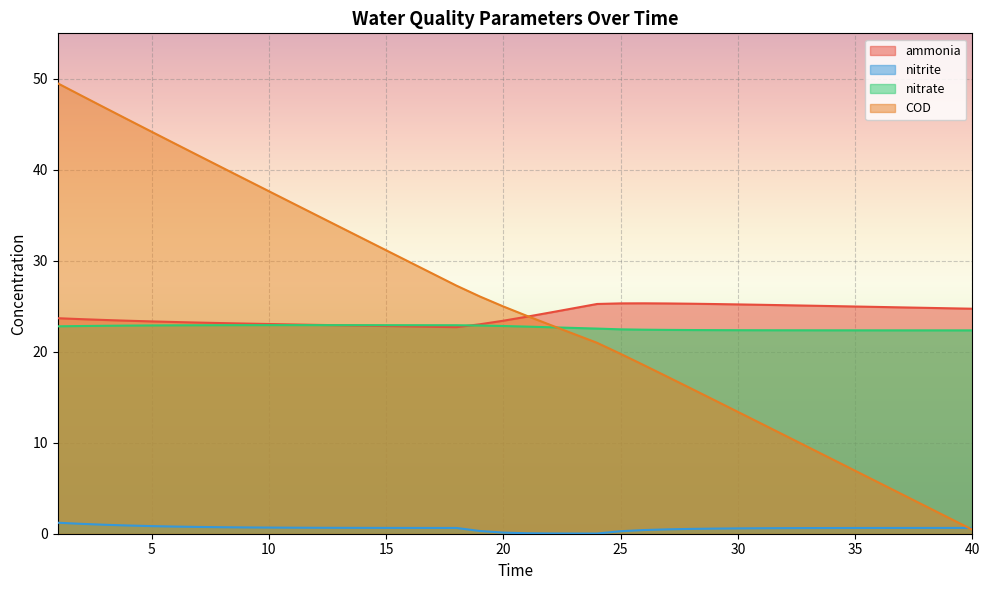

Which series ends up on top after the final intersection of COD and nitrate?

nitrate